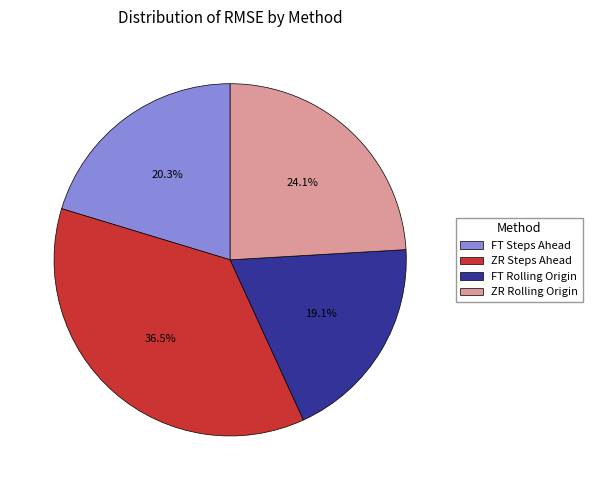

The FT Rolling Origin slice represents 10% of the pie. True or false?

False